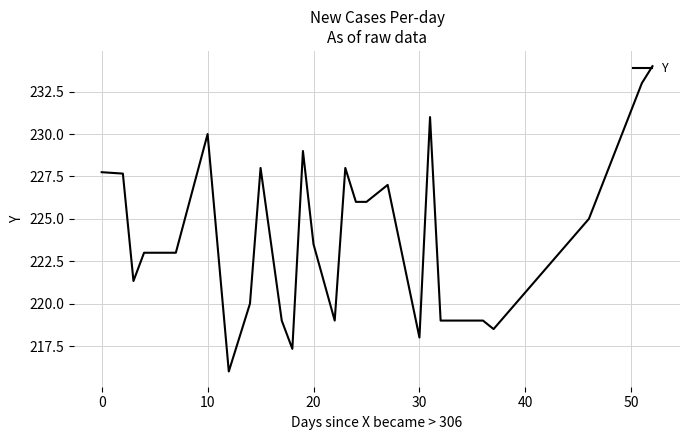

What is the difference between the maximum and minimum values?

18.0